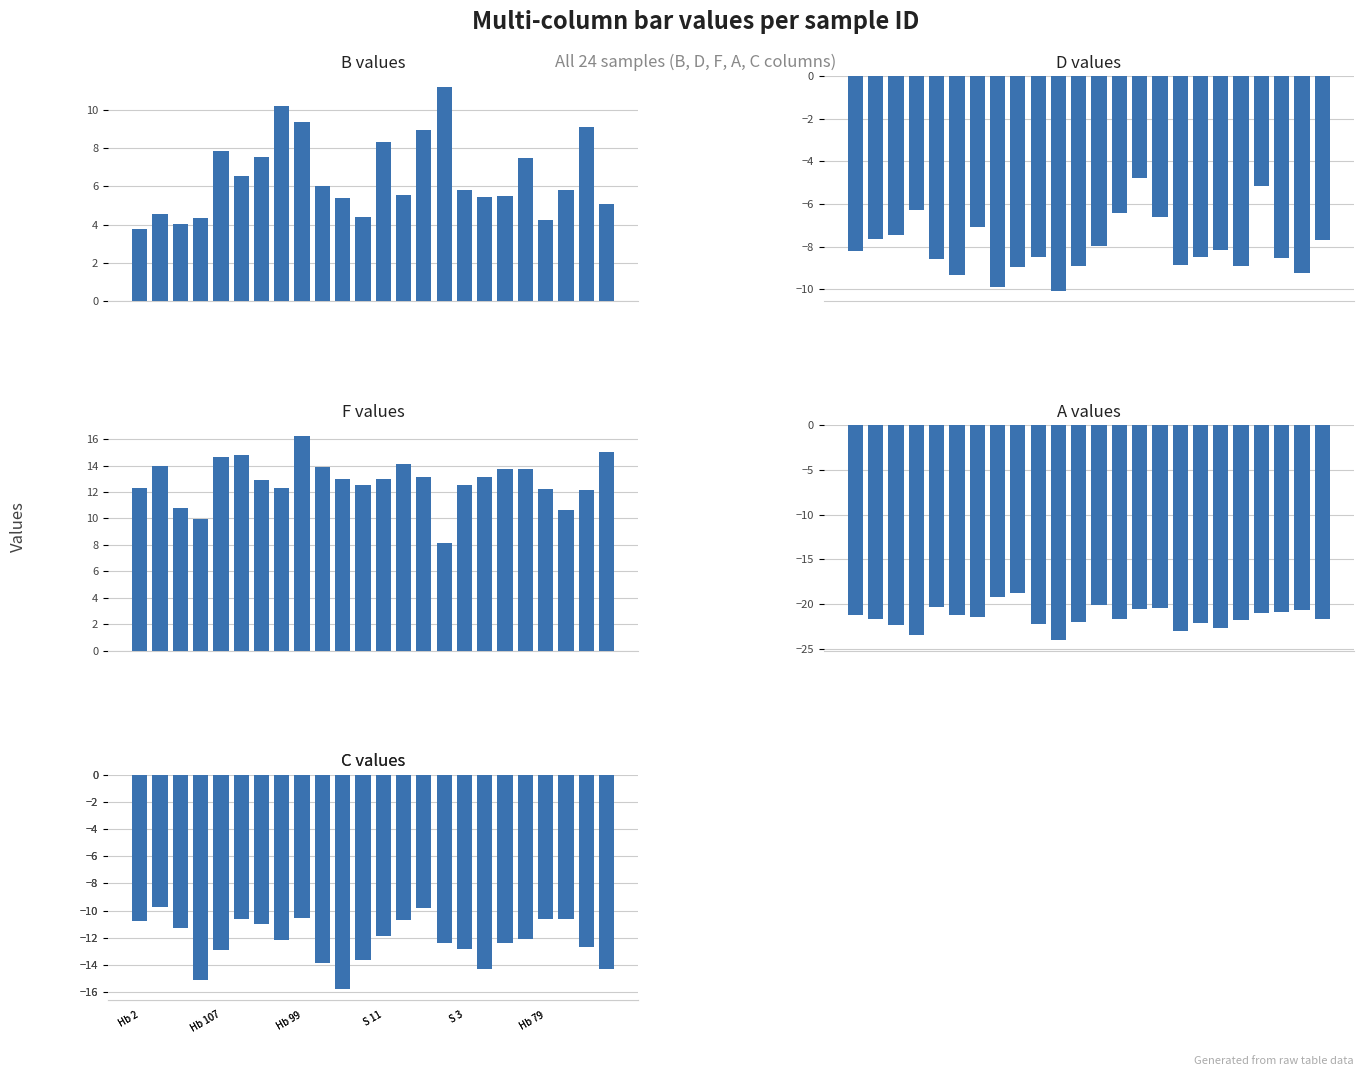

What is the difference between the second highest and minimum values in the C series?

6.0